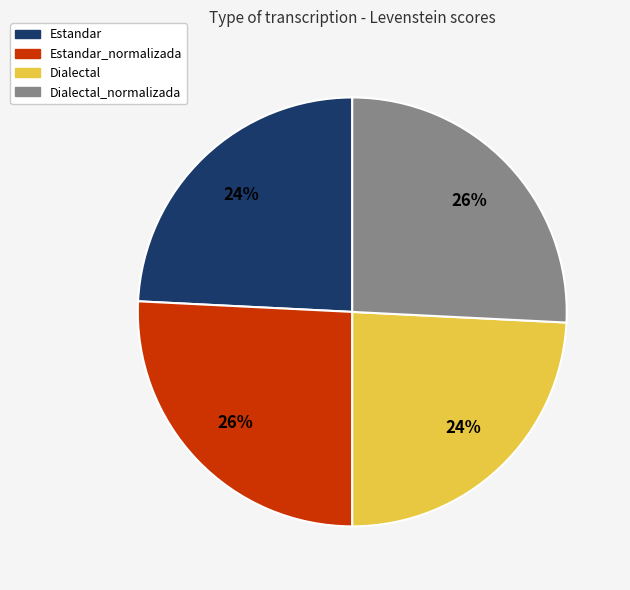

Which has a higher value, Estandar_normalizada or Estandar?

Estandar_normalizada